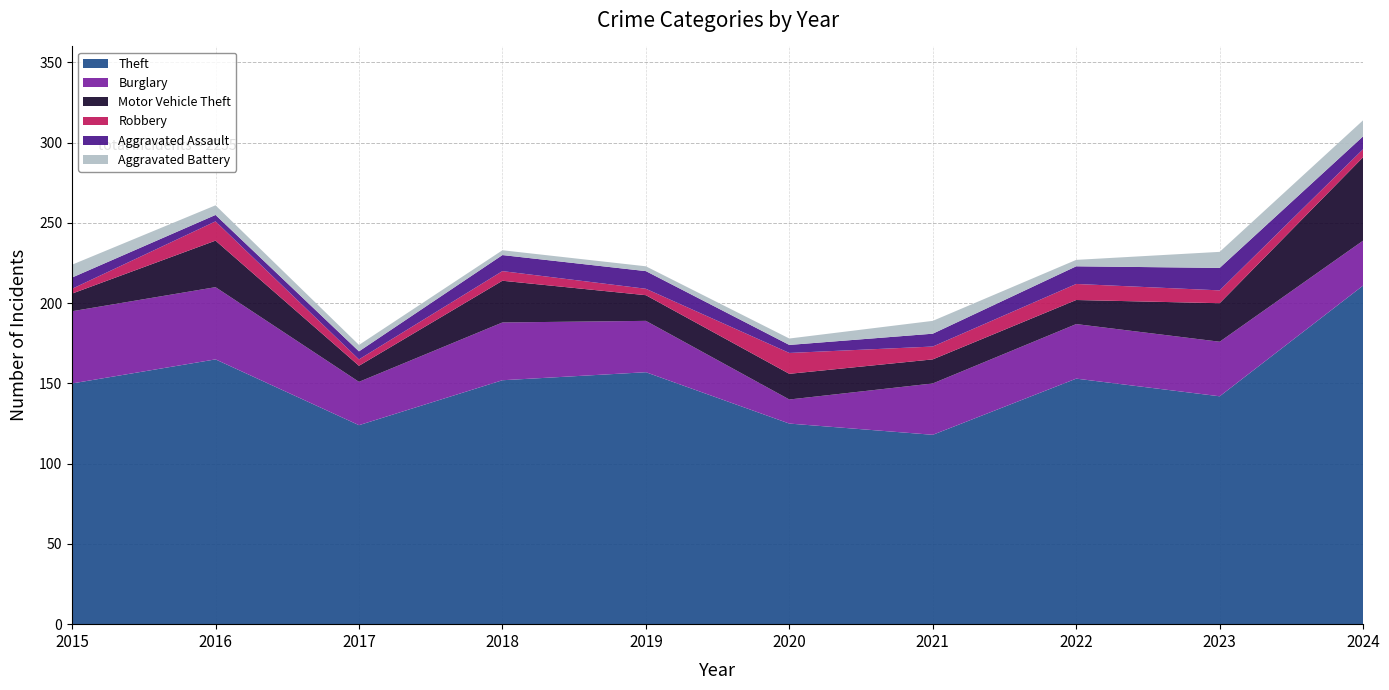

Reading left to right, extract all data points from this chart.

Theft: 2015=150	2016=165	2017=124	2018=152	2019=157	2020=125	2021=118	2022=153	2023=142	2024=211
Burglary: 2015=45	2016=45	2017=27	2018=36	2019=32	2020=15	2021=32	2022=34	2023=34	2024=28
Motor Vehicle Theft: 2015=11	2016=29	2017=10	2018=26	2019=16	2020=16	2021=15	2022=15	2023=24	2024=52
Robbery: 2015=3	2016=12	2017=4	2018=6	2019=4	2020=13	2021=8	2022=10	2023=8	2024=5
Aggravated Assault: 2015=7	2016=4	2017=5	2018=10	2019=11	2020=5	2021=8	2022=11	2023=14	2024=8
Aggravated Battery: 2015=8	2016=6	2017=4	2018=3	2019=3	2020=4	2021=8	2022=4	2023=10	2024=10